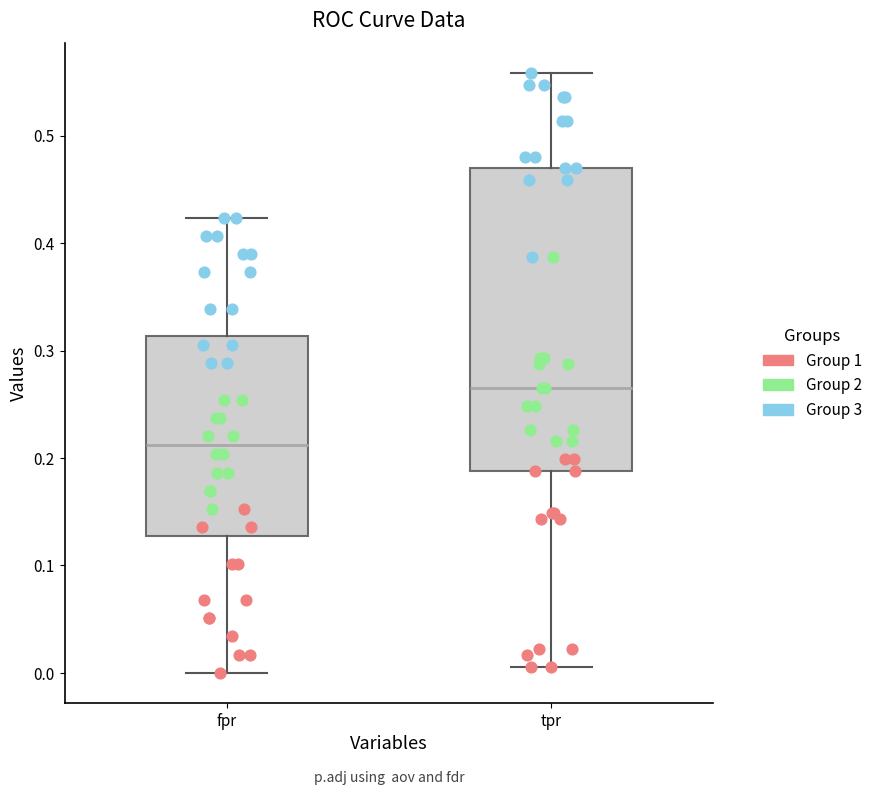

Reading left to right, read every box against the y-axis: the position of its median line, the range the box covers, and the ends of its whiskers. The values are not printed on the chart, so give them approximately, as read against the axis.

fpr: median 0.21, box 0.13 to 0.31, whiskers 0.00 to 0.42
tpr: median 0.27, box 0.19 to 0.47, whiskers 0.01 to 0.56